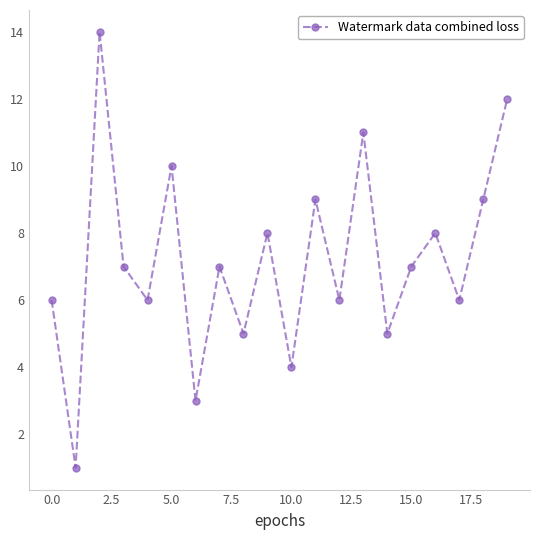

What is the difference between the maximum and second lowest values?

11